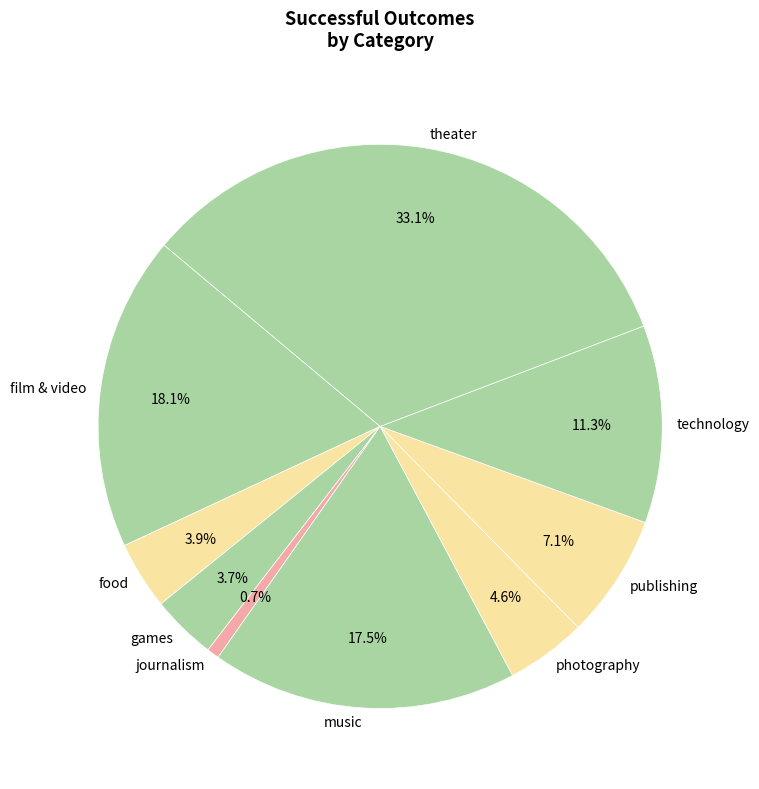

Count the number of slices in the pie.

9